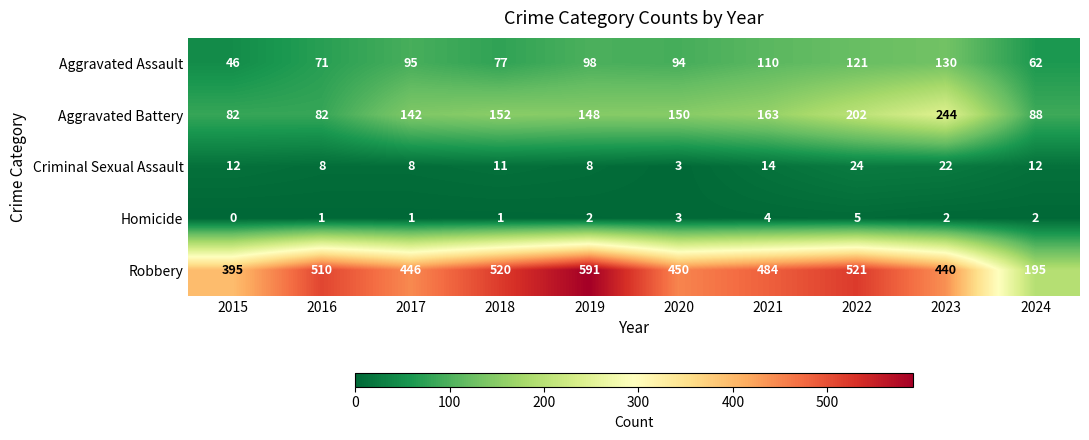

At 2021, list the series in order from largest to smallest.

Robbery, Aggravated Battery, Aggravated Assault, Criminal Sexual Assault, Homicide